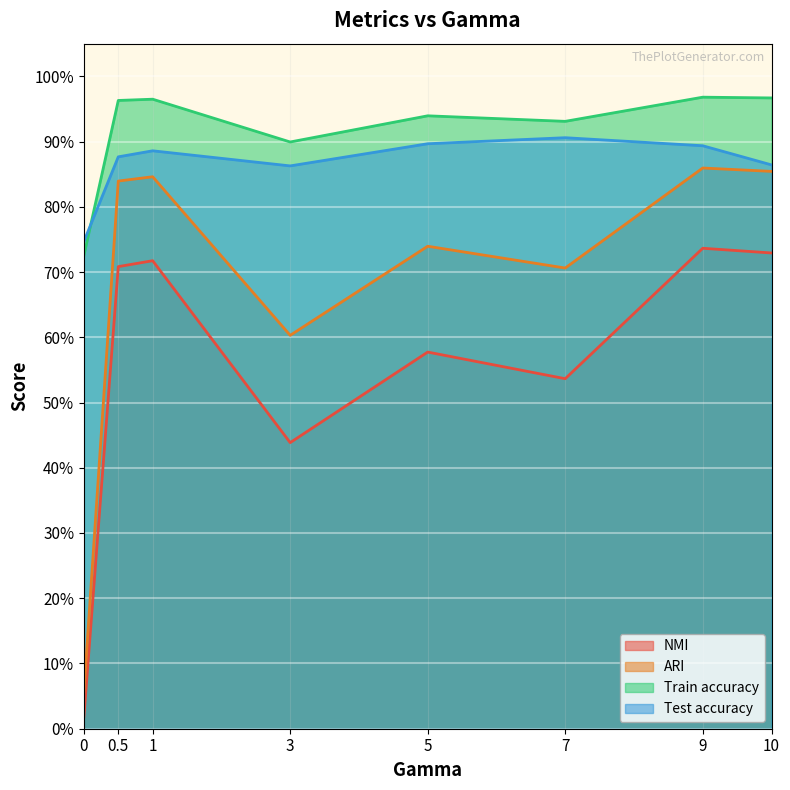

What is the average value of the ARI series?

0.7